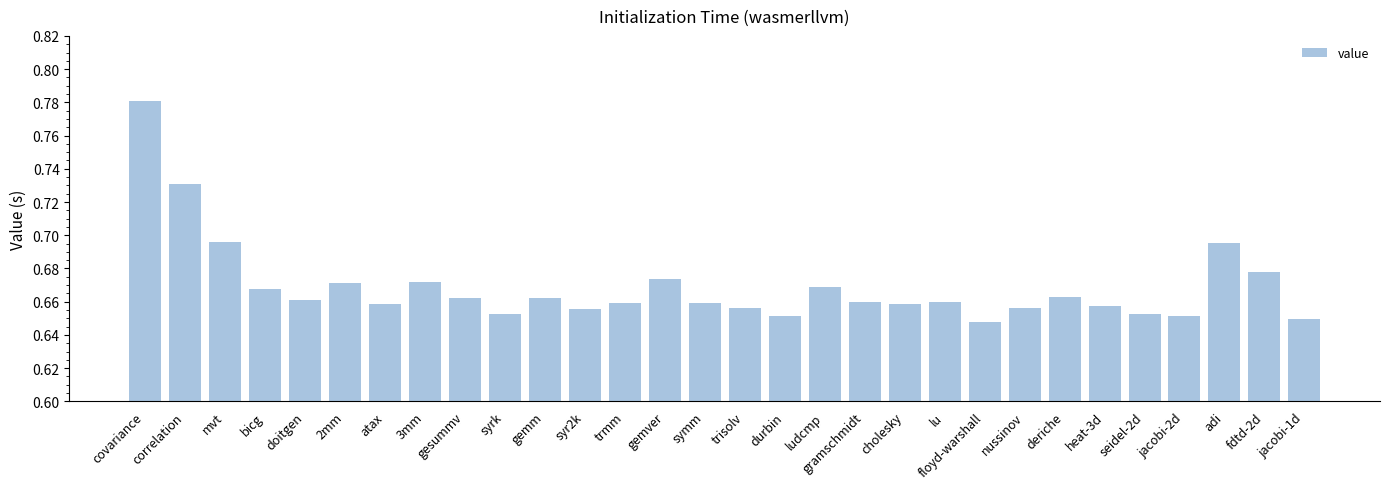

How many values are between 0 and 1?

30